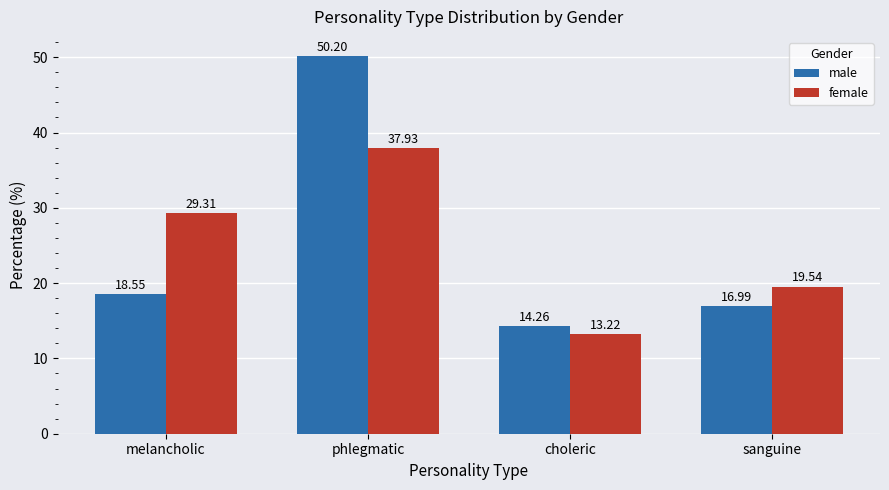

What is the label of the 4th bar from the left?

sanguine